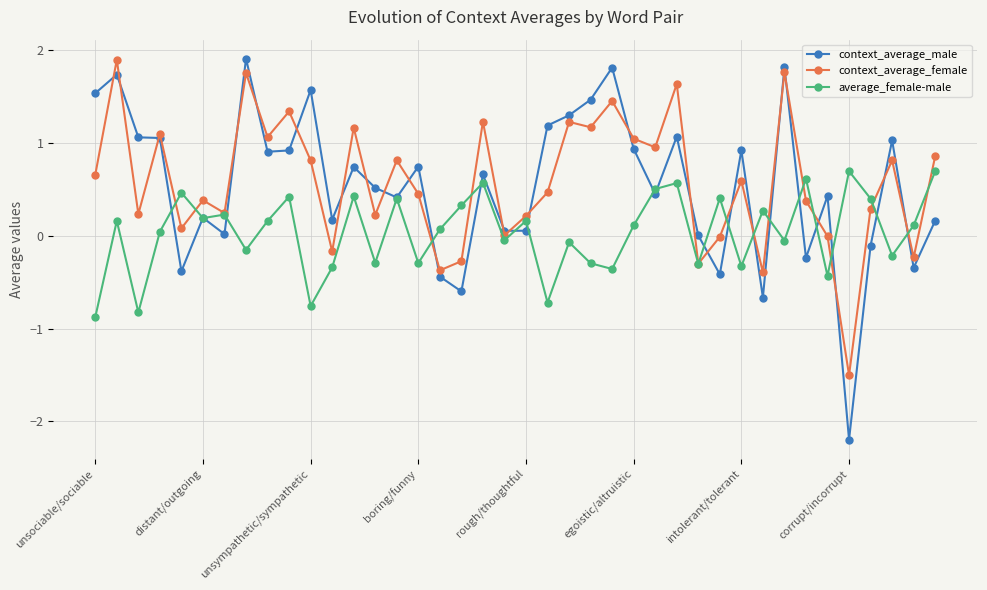

True or false: context_average_female has more than 2 points higher than both neighbors.

True